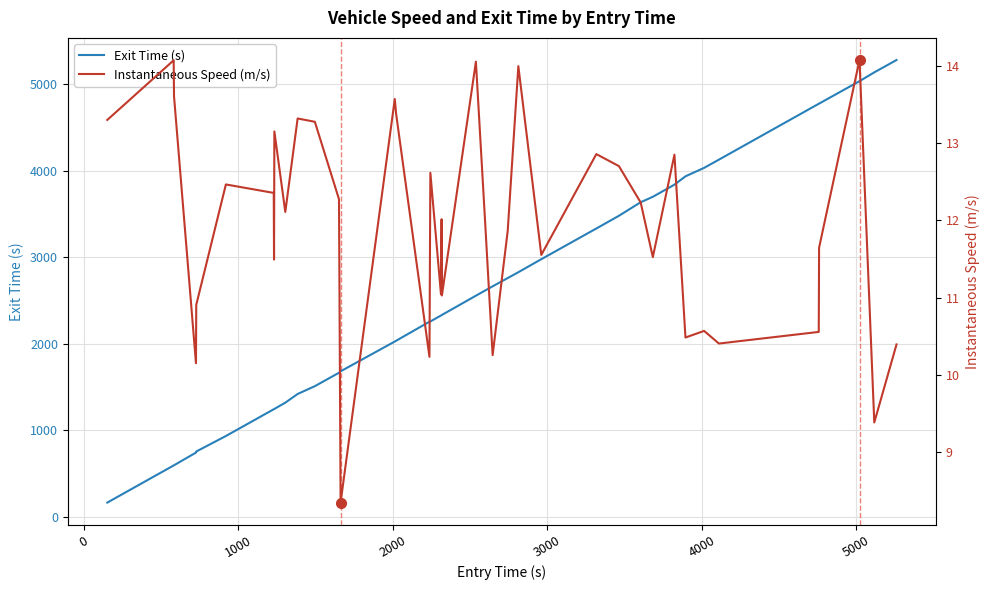

What is the highest value of the Exit Time (s) series?

5277.1